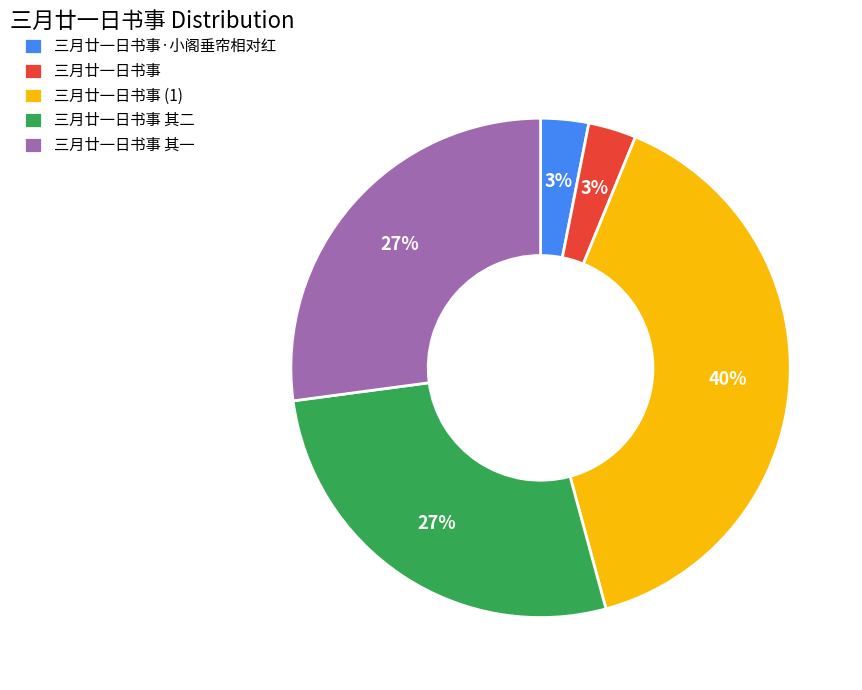

What is the ratio of the value at 三月廿一日书事 (1) to the value at 三月廿一日书事 其一?

1.5